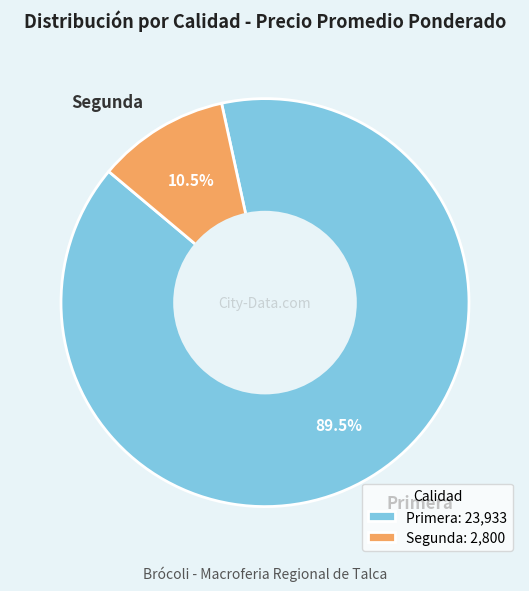

To the nearest percent, what is the difference between the Segunda and Primera slice percentages?

79%